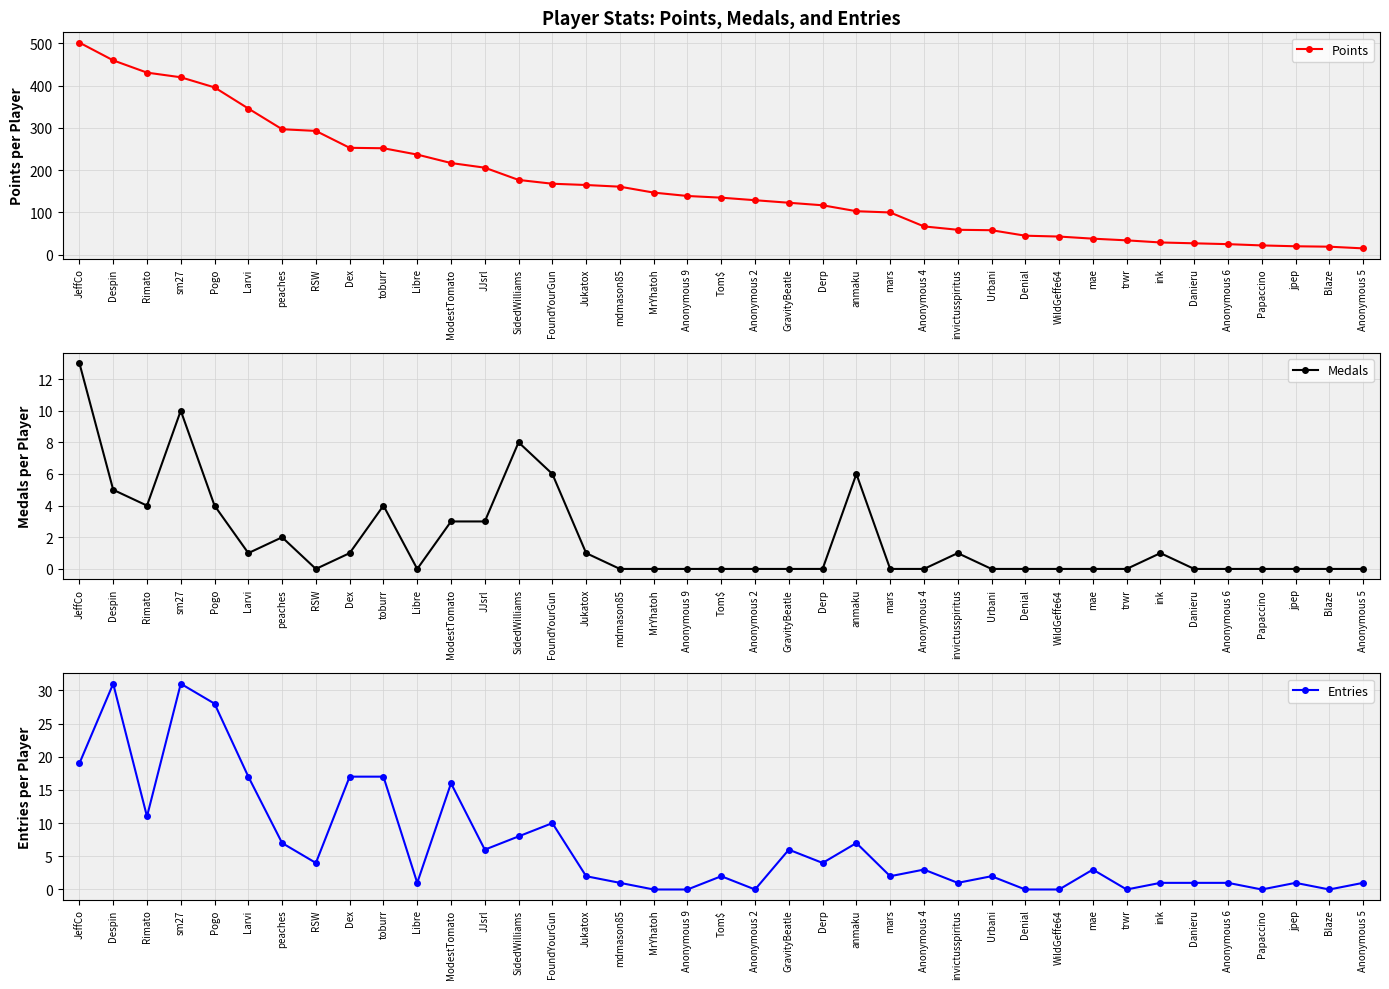

What value does the Entries series have at Rimato?

11